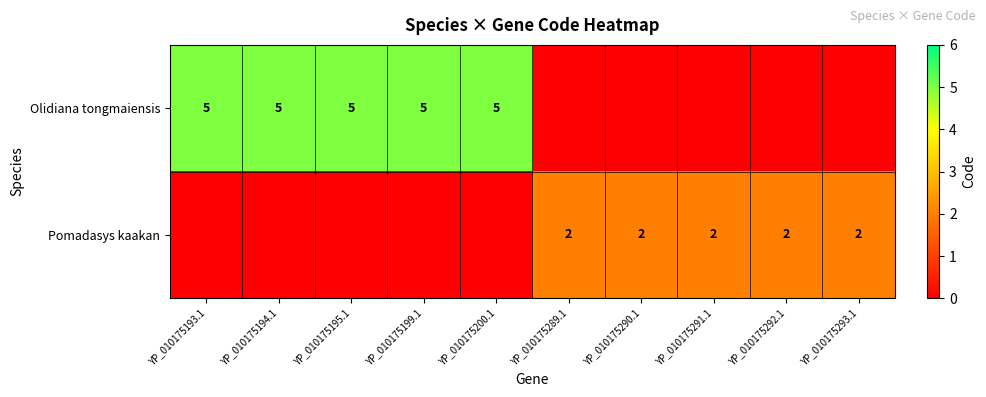

The value of Pomadasys kaakan at YP_010175290.1 is 3. True or false?

False